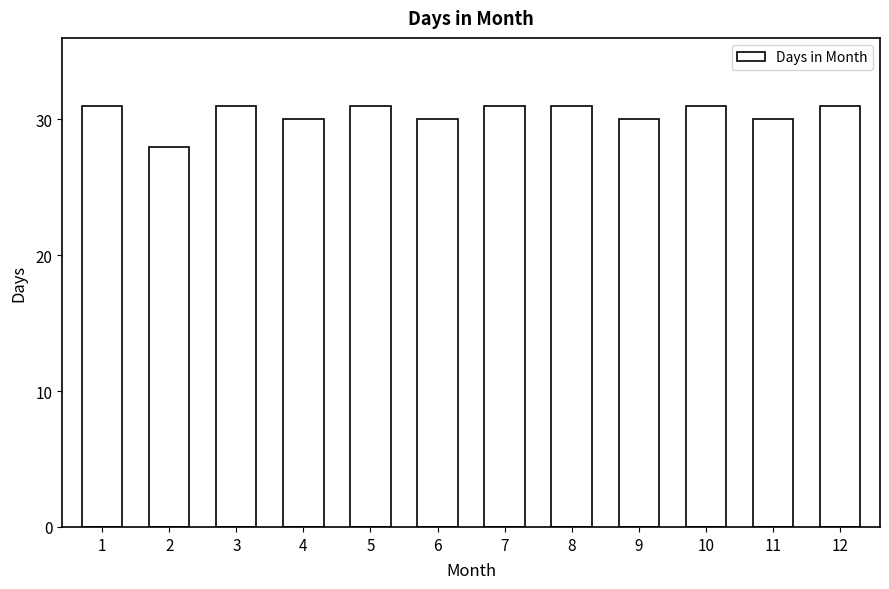

The chart shows a value of 44 at 1. True or false?

False